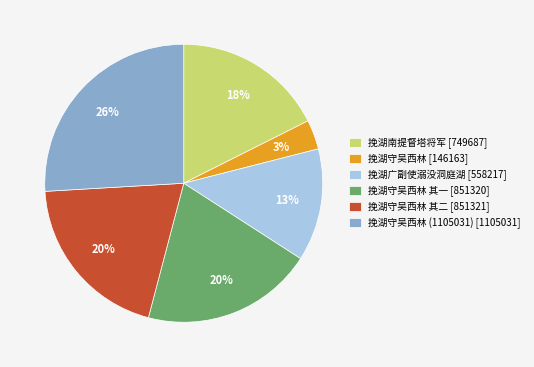

Between 挽湖守吴西林 [146163] and 挽湖守吴西林 其一 [851320], which is larger?

挽湖守吴西林 其一 [851320]